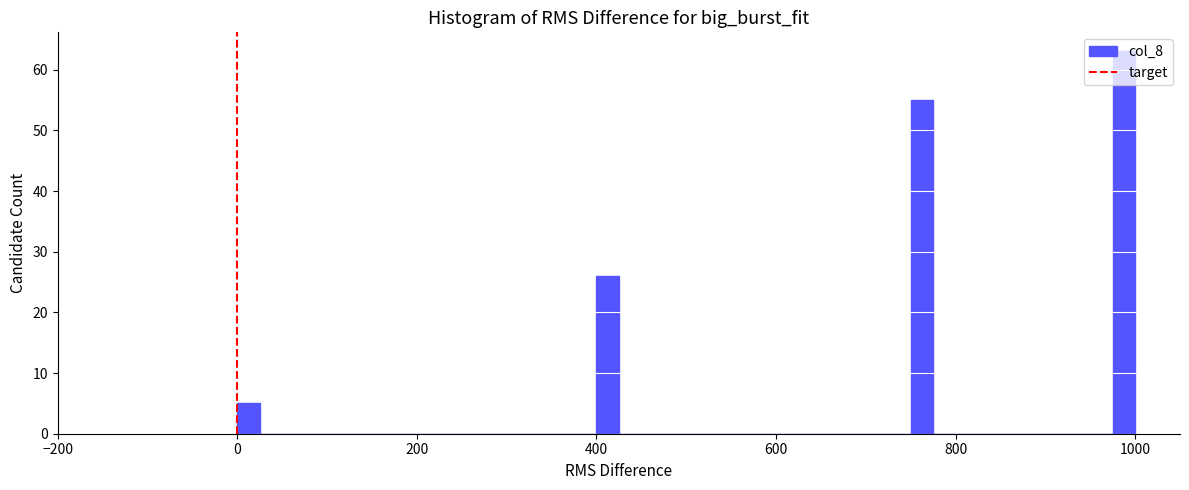

Around what value on the x-axis is the tallest bar? Give the approximate position of its centre, as read against the axis.

980